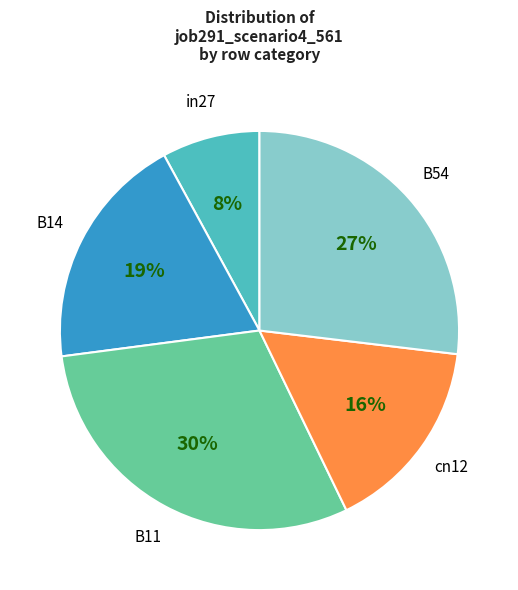

To the nearest percent, what is the difference between the B11 and in27 slice percentages?

22%